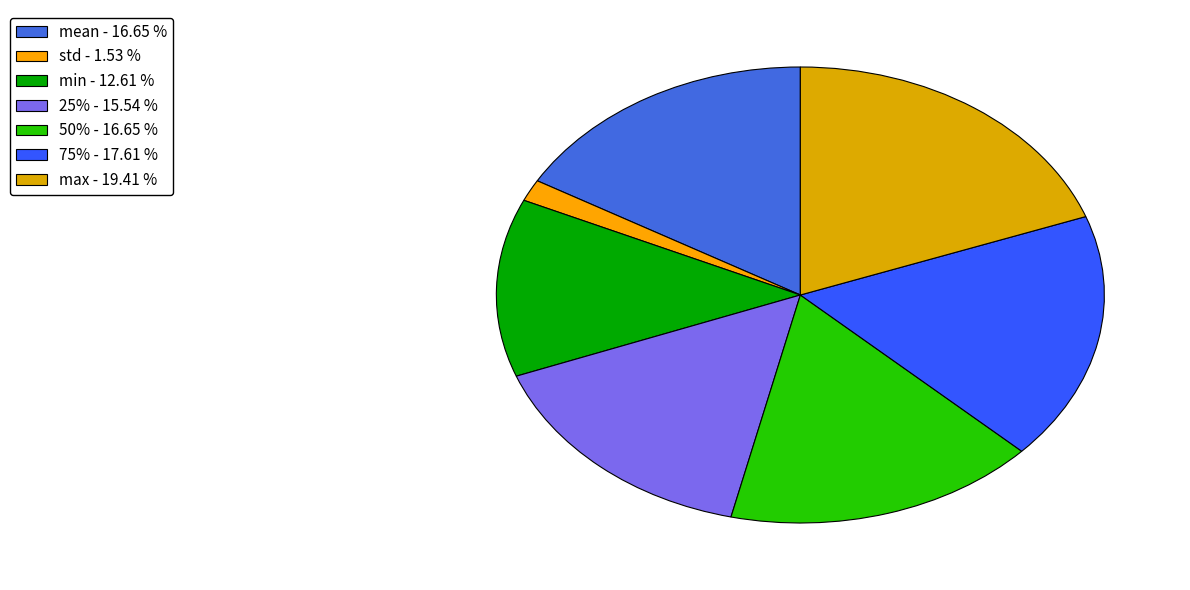

Does max represent more than half of the total?

No